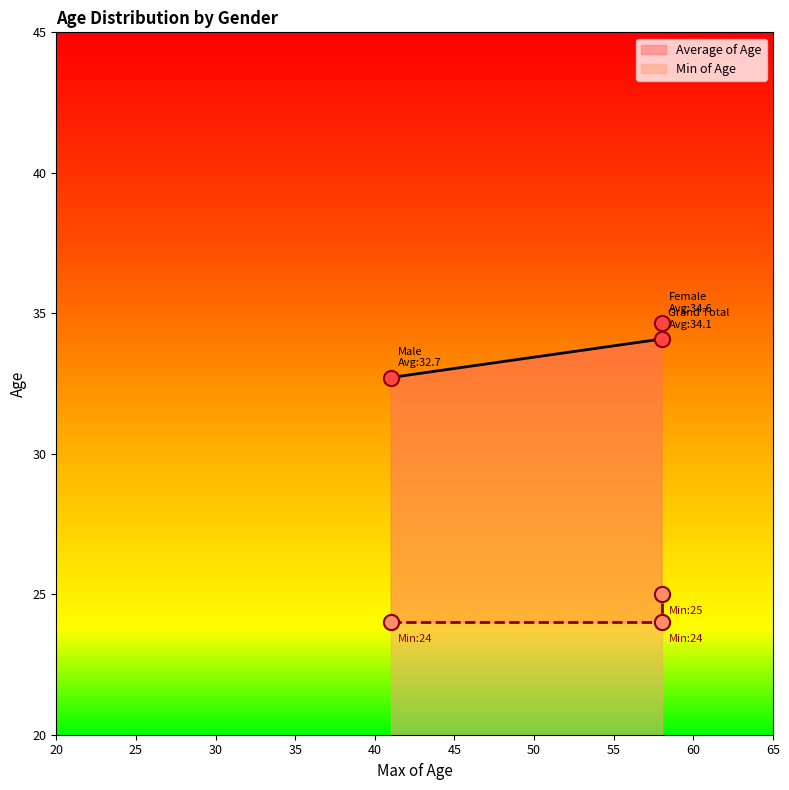

Is the value of Average of Age at Grand Total greater than the value of Min of Age at Male?

Yes